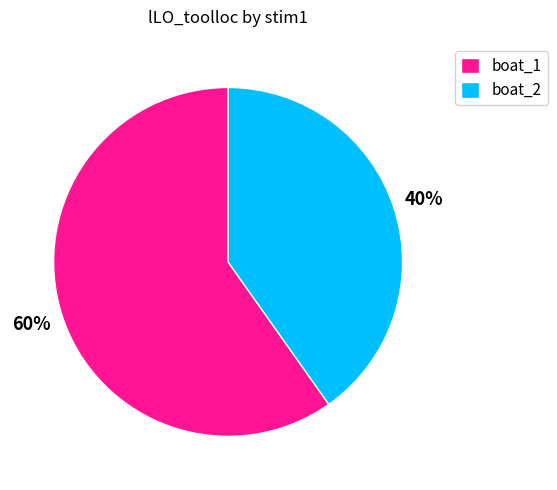

To the nearest percent, what is the difference between the largest and smallest slice percentages?

20%